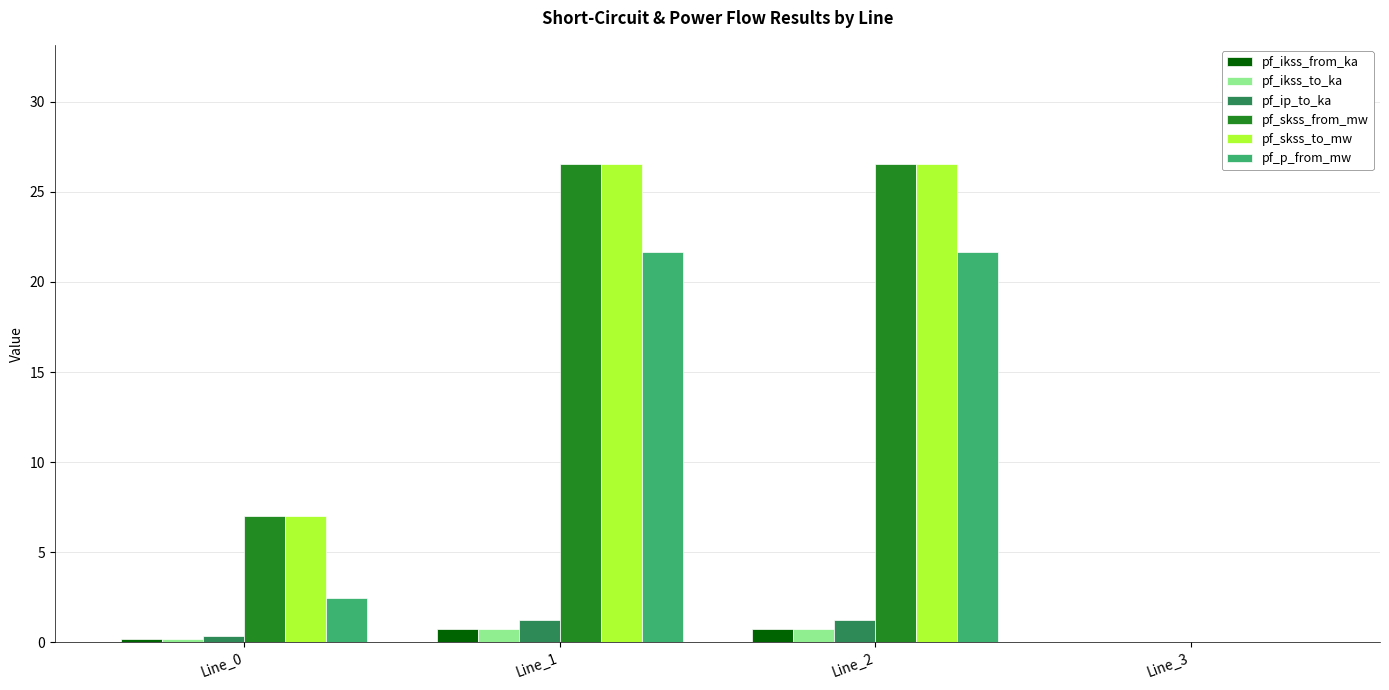

Is it true that pf_skss_from_mw equals 26.5 at Line_2?

True